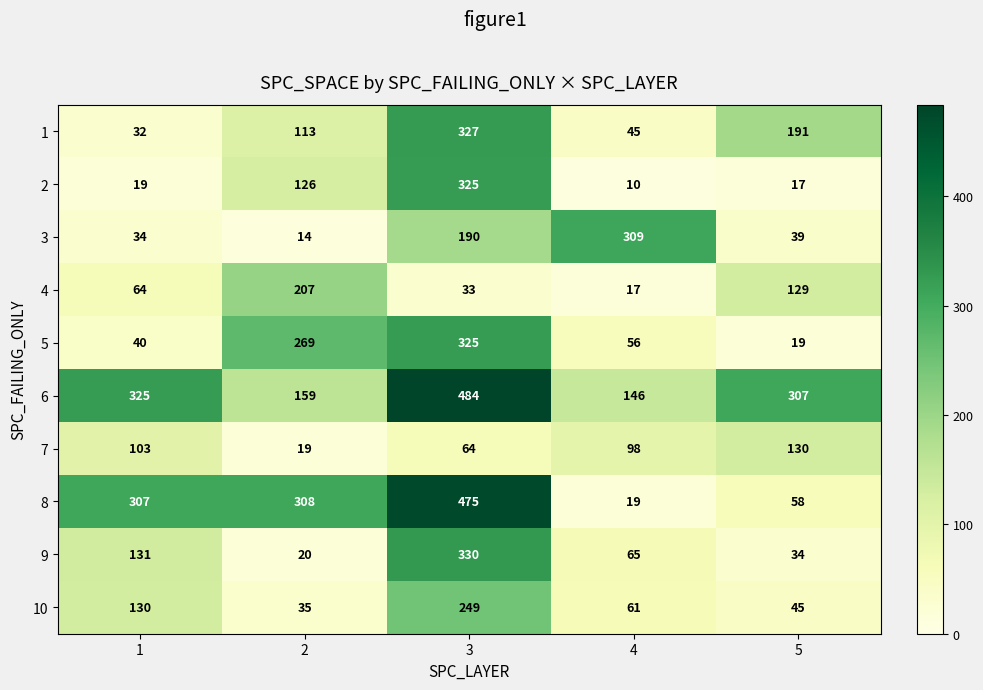

True or false: 8 has a value of 308 at 2.

True